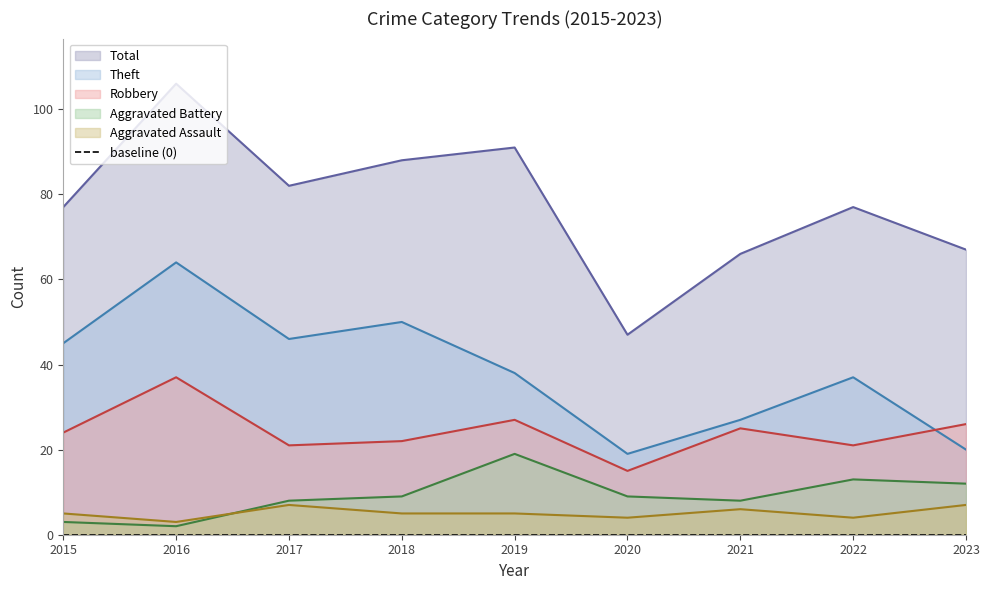

What value does the Aggravated Battery series have at 2015, to the nearest 5?

5